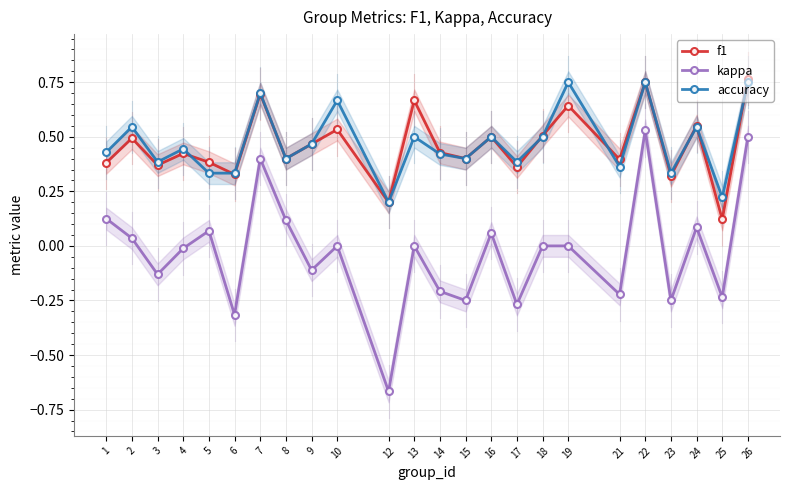

At 7, list the series in order from largest to smallest.

accuracy, f1, kappa